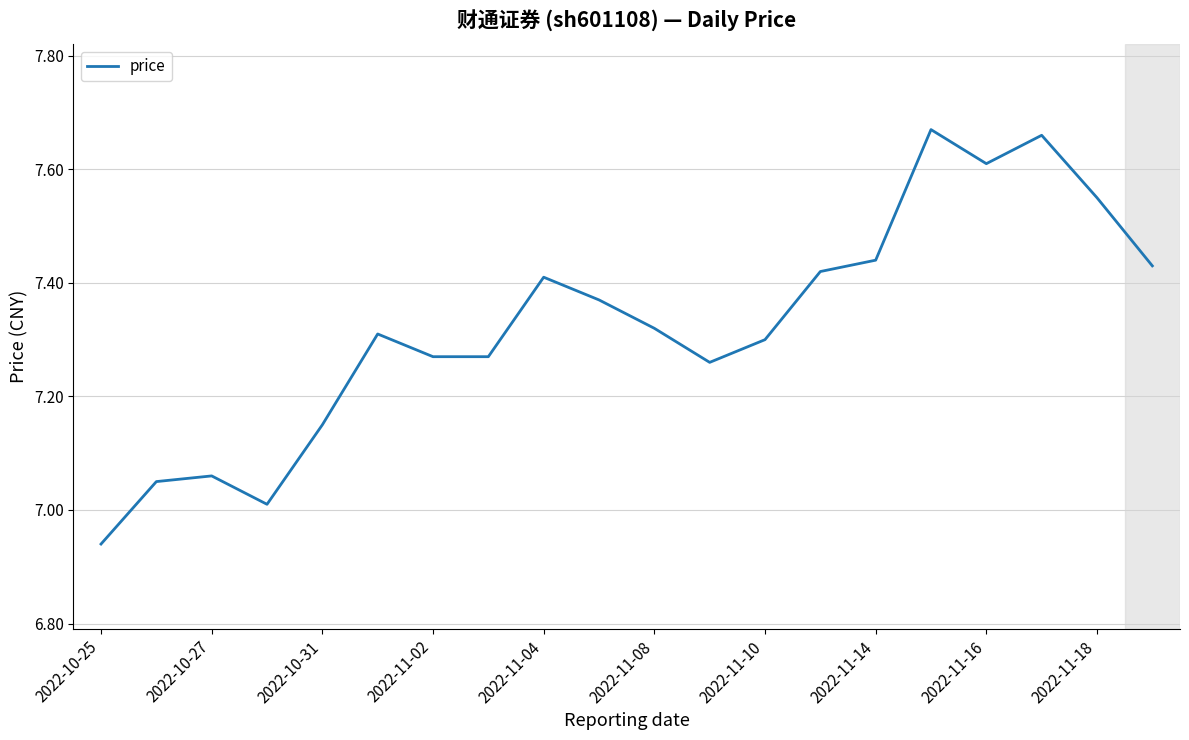

What is the difference between the maximum and minimum values?

0.7